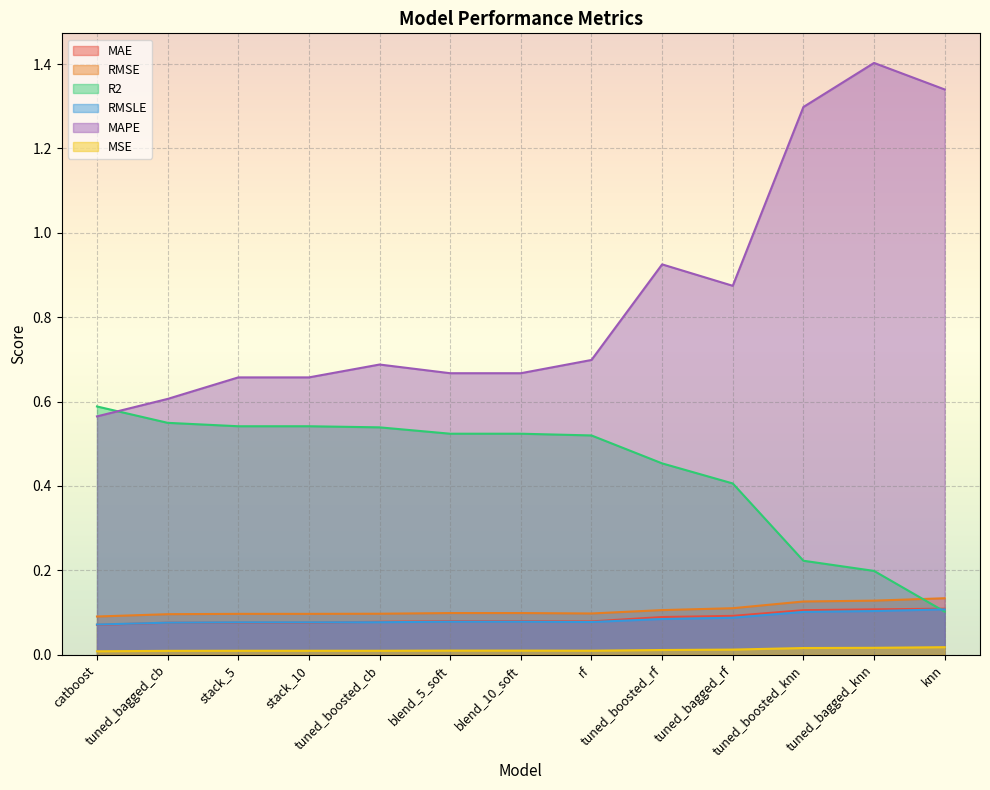

Where is MSE nearest to the value 0?

catboost